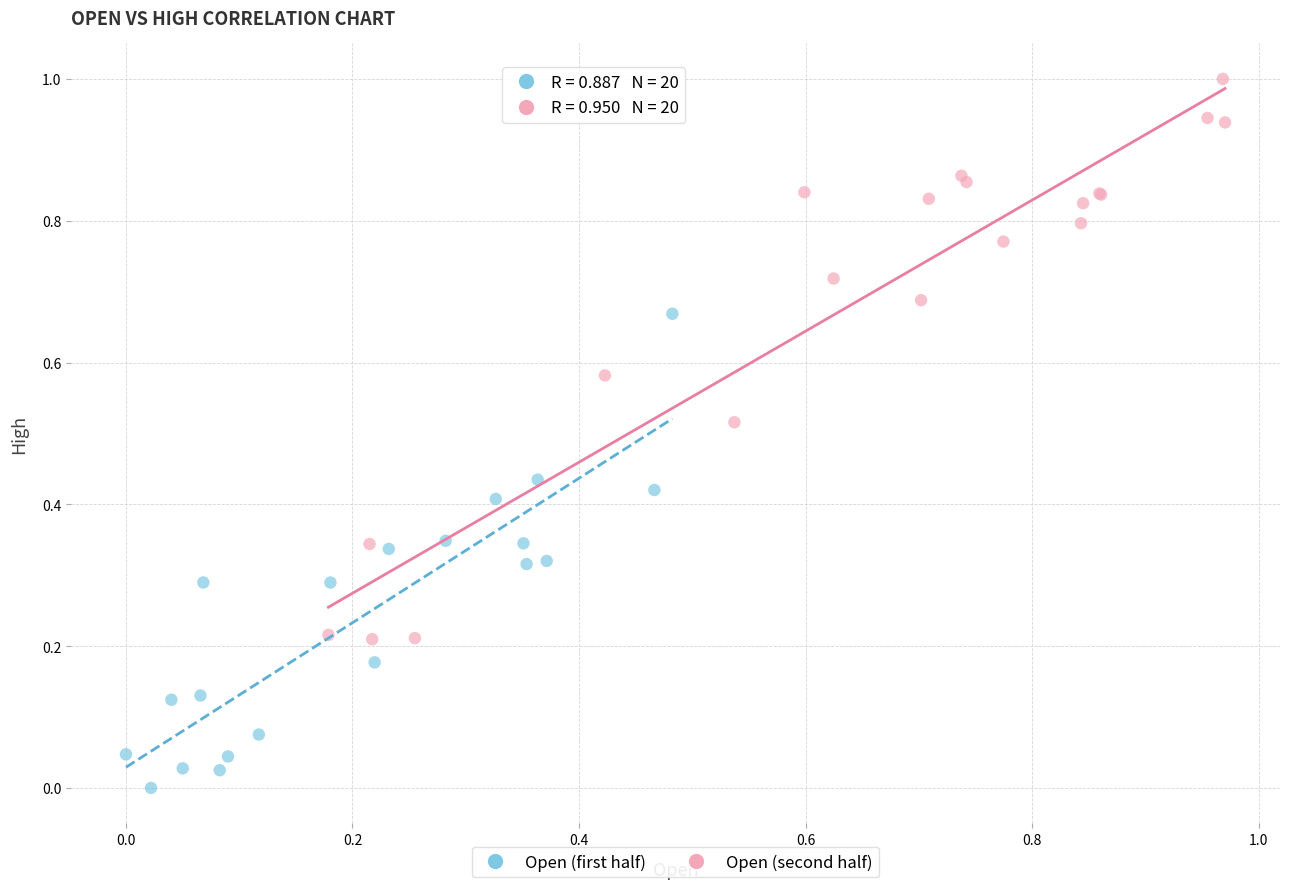

Which series contains the lowest Y value?

Open (first half)